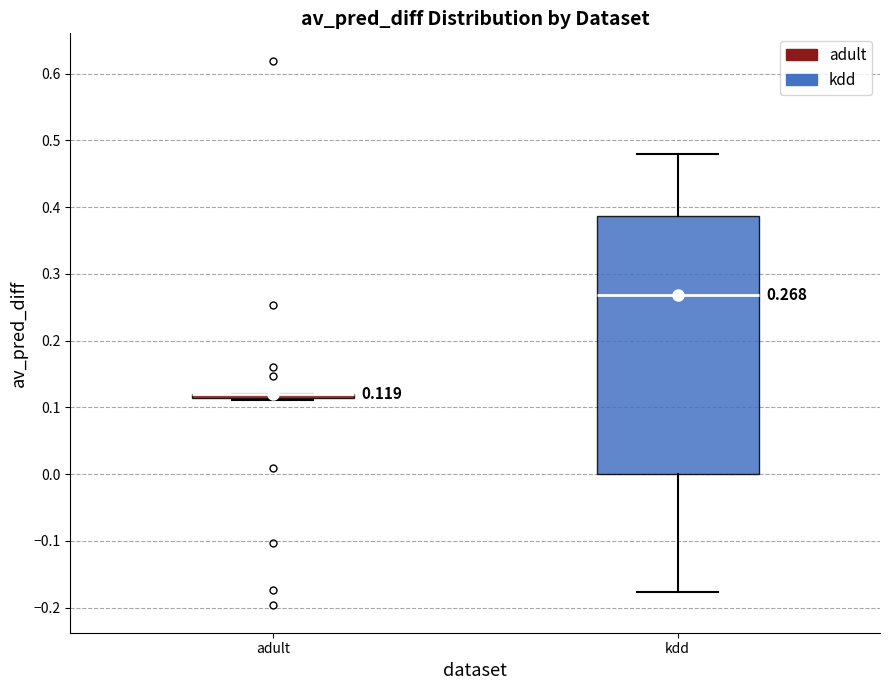

Comparing the boxes themselves (not the whiskers), which one is the tallest?

kdd